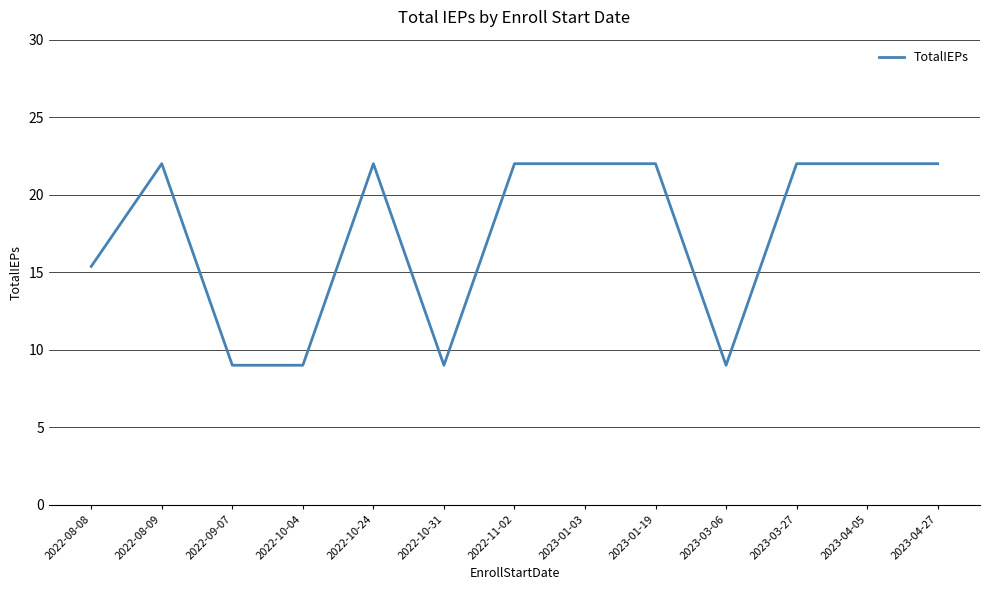

Reading right to left, transcribe all the data shown in this chart.

22.0	22.0	22.0	9.0	22.0	22.0	22.0	9.0	22.0	9.0	9.0	22.0	15.4